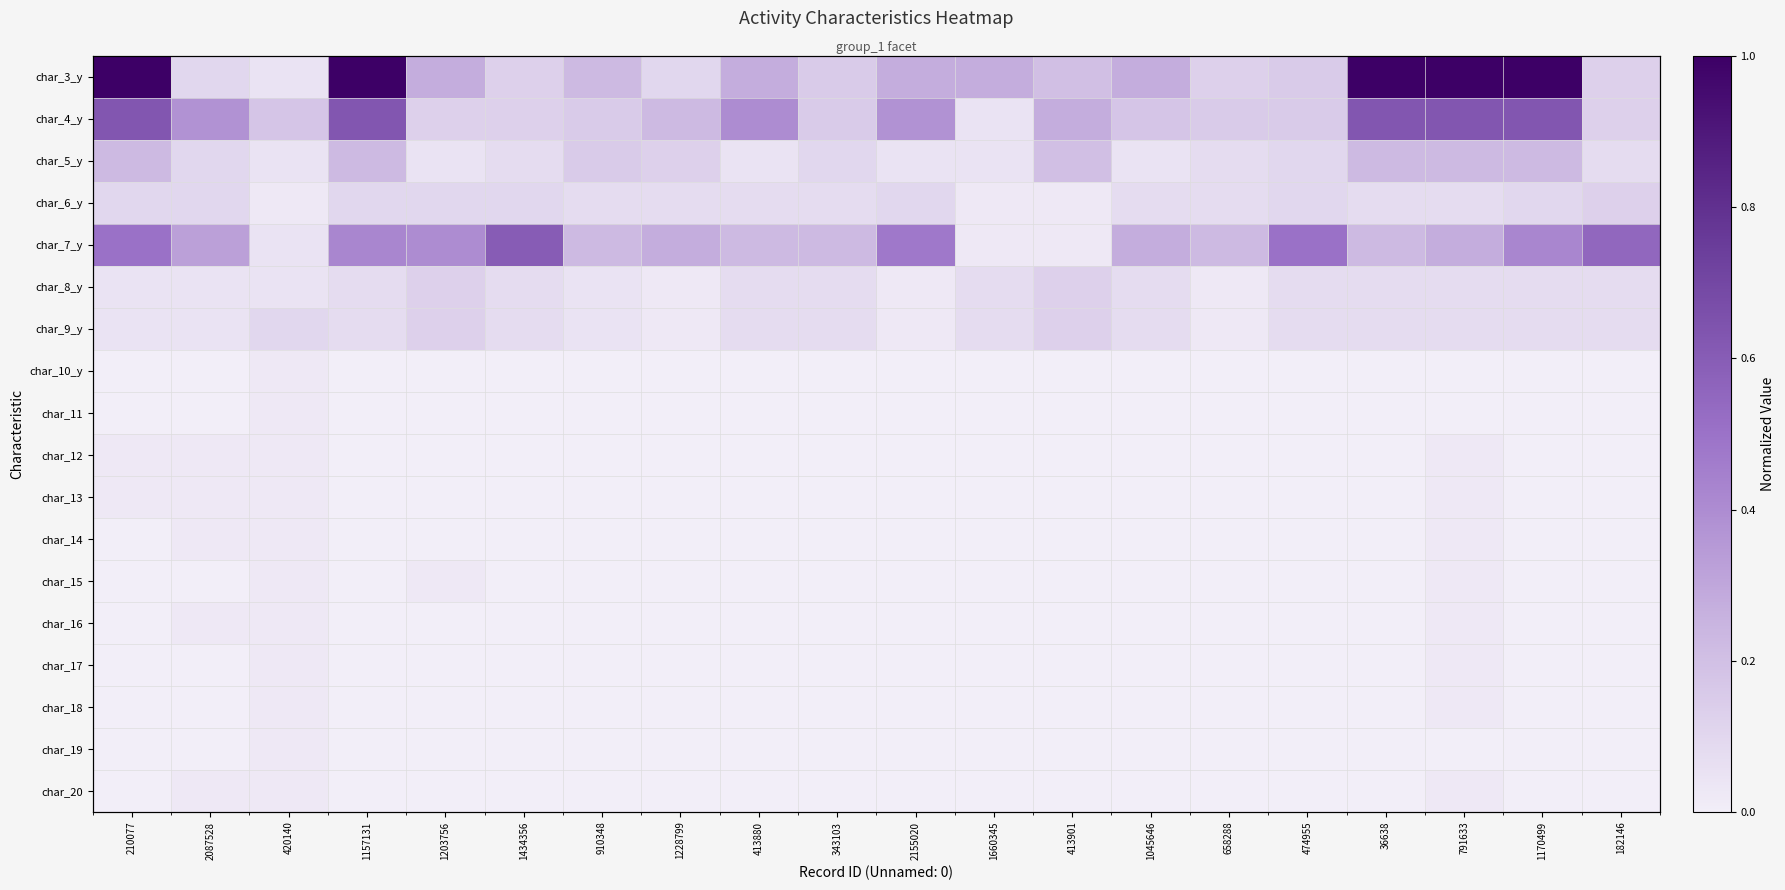

Between 210077 and 474955, which is larger?

210077